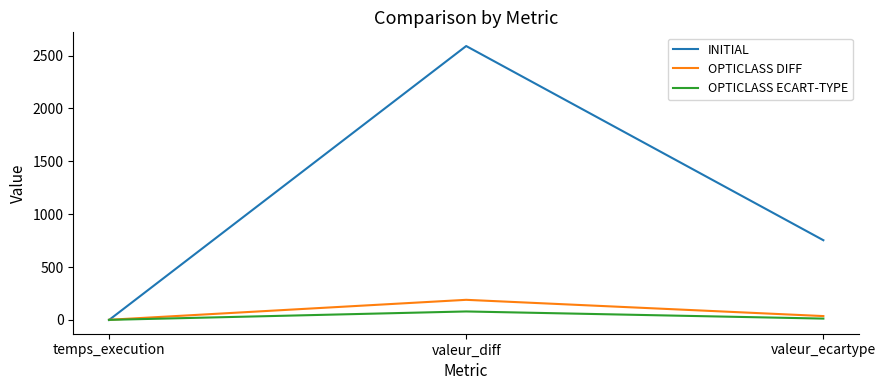

Reading left to right, transcribe all the data shown in this chart.

INITIAL: temps_execution=-1.0	valeur_diff=2590.0	valeur_ecartype=753.7
OPTICLASS DIFF: temps_execution=1.2	valeur_diff=190.0	valeur_ecartype=36.3
OPTICLASS ECART-TYPE: temps_execution=0.5	valeur_diff=80.0	valeur_ecartype=12.6